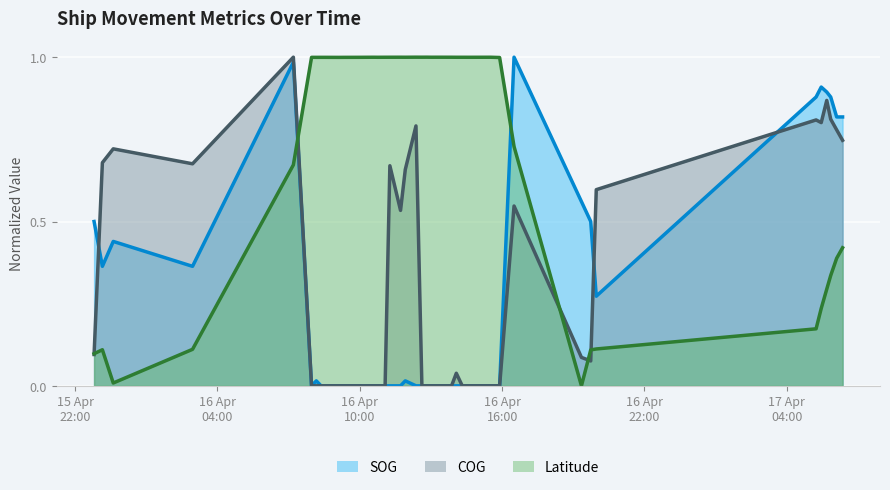

How many categories are shown in the chart?

40